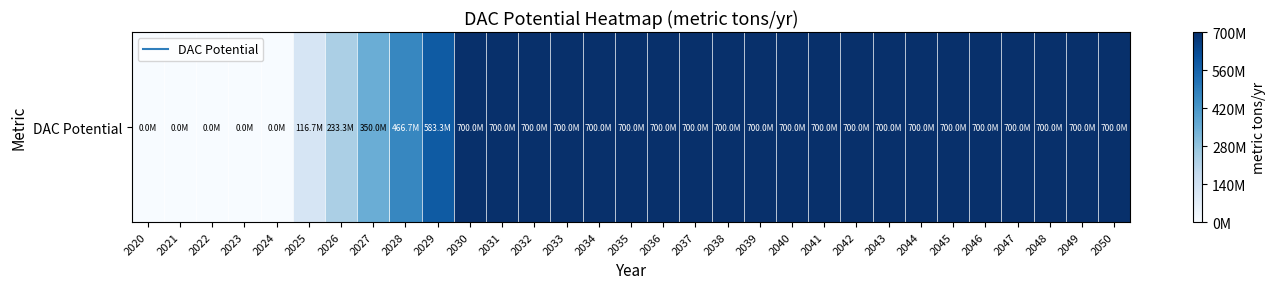

What is the ratio of the value at 2036 to the value at 2032?

1.0